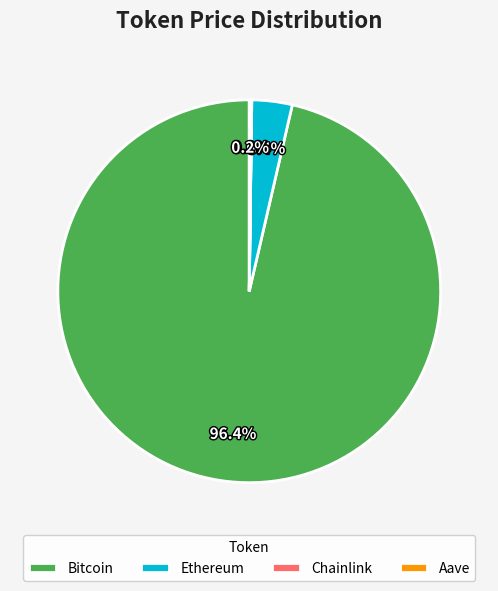

Is Bitcoin the majority of the pie?

Yes